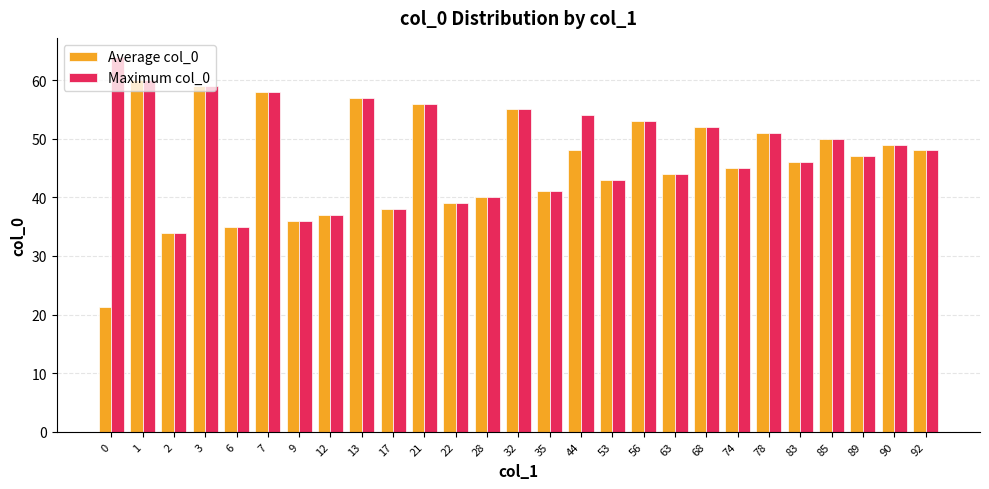

List the series in order of their overall mean, highest first.

Maximum col_0, Average col_0